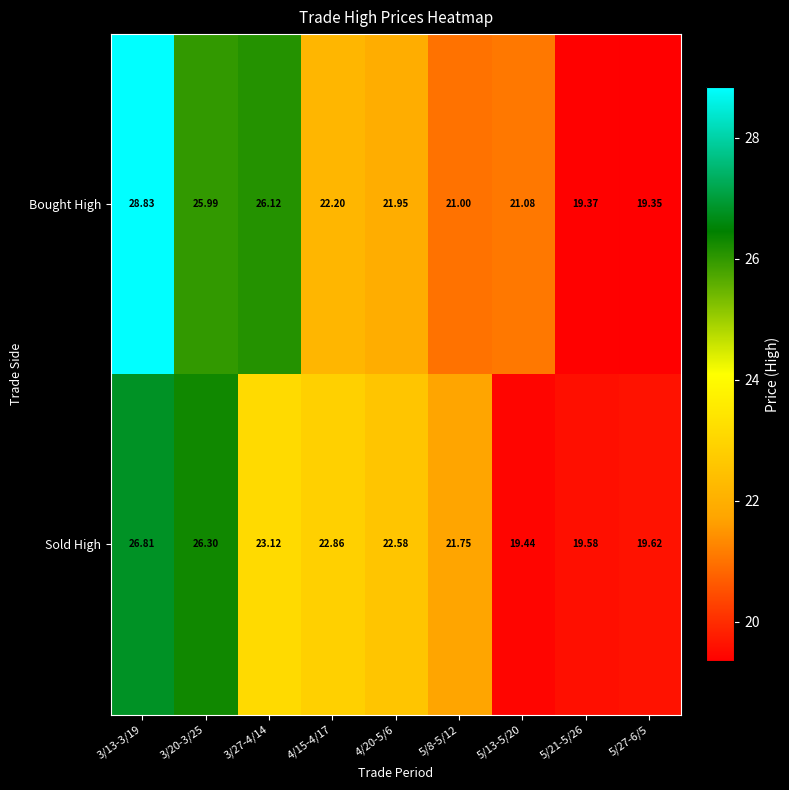

List the series in order of their peak value, lowest first.

Sold High, Bought High